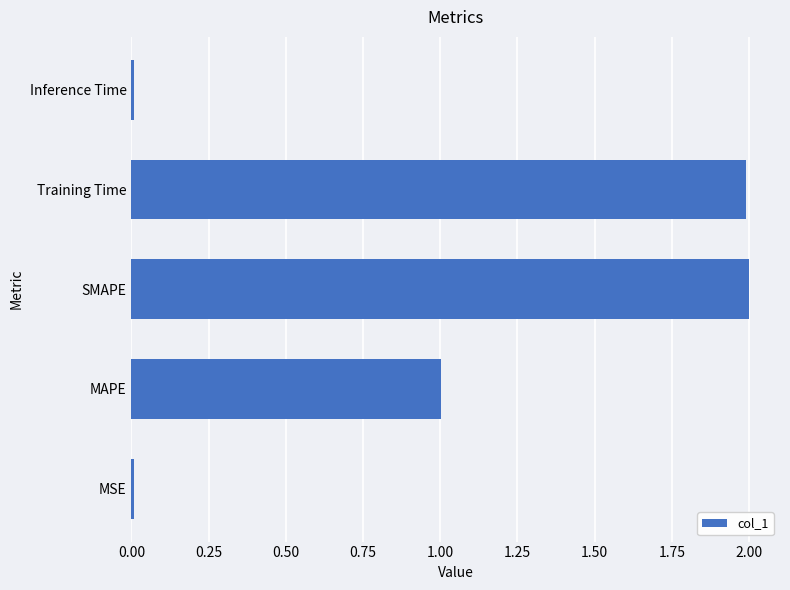

What is the greatest value displayed?

2.0